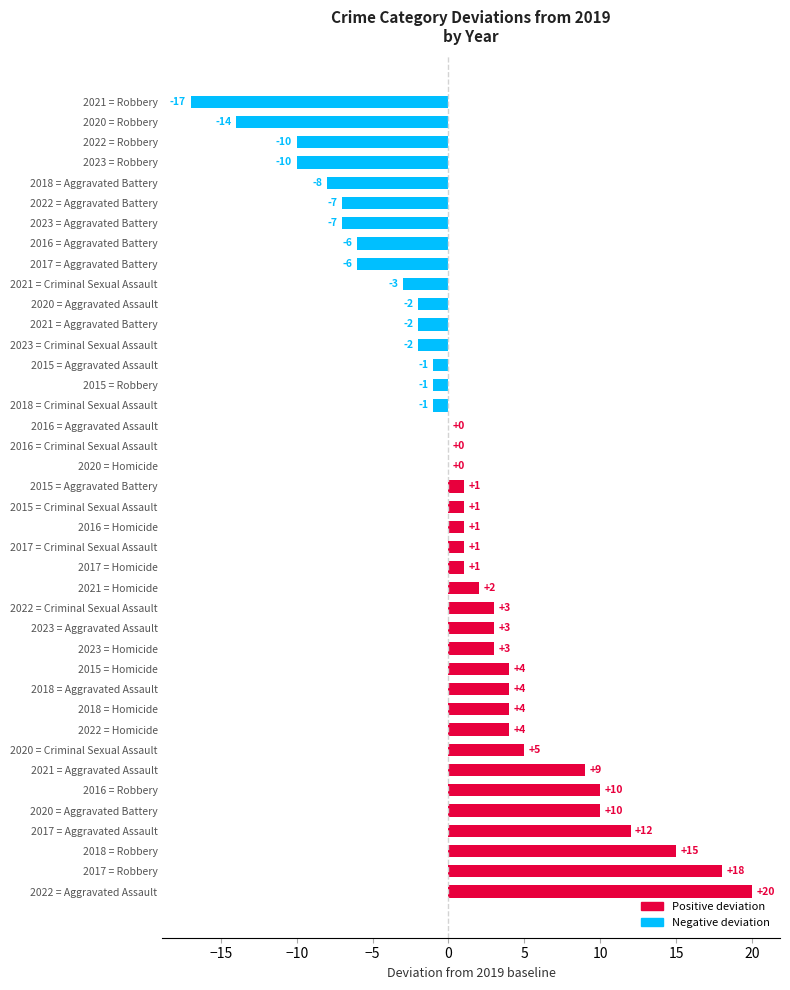

What is the sum of the values at 2018 = Robbery and 2023 = Criminal Sexual Assault?

13